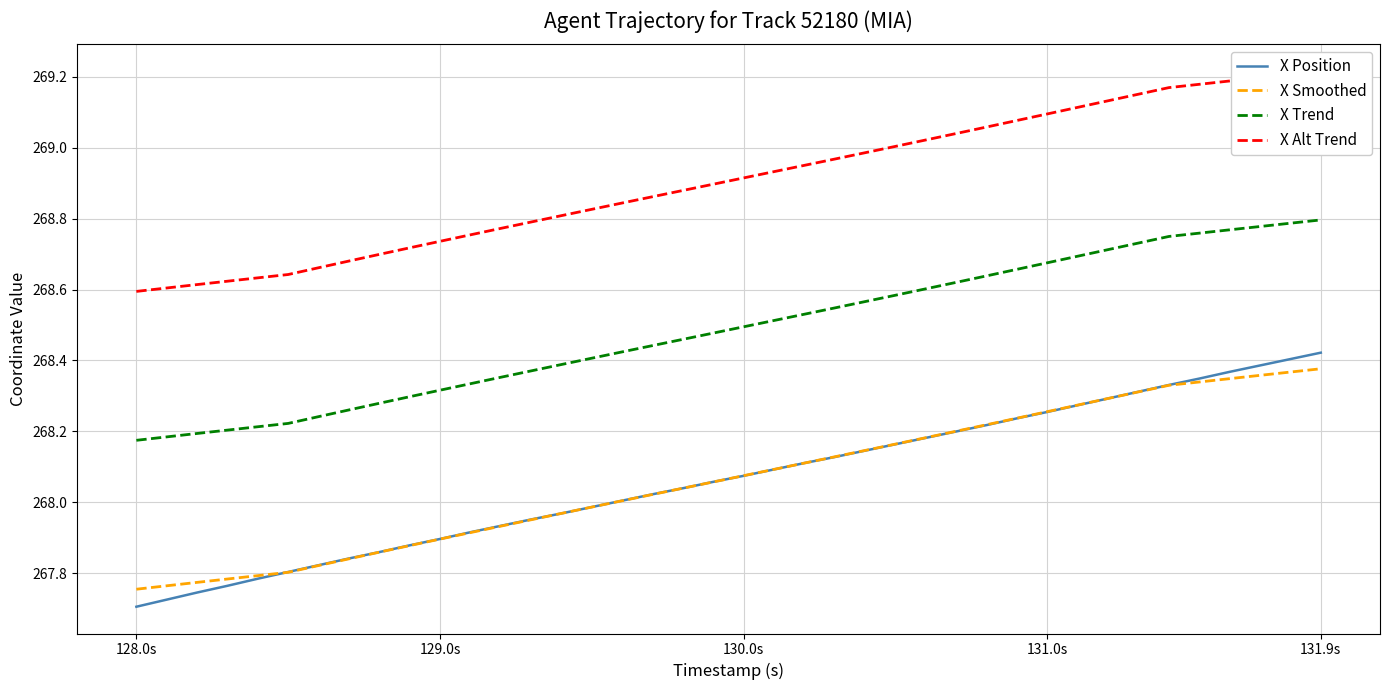

True or false: X Alt Trend has more than 2 interior local peaks.

False